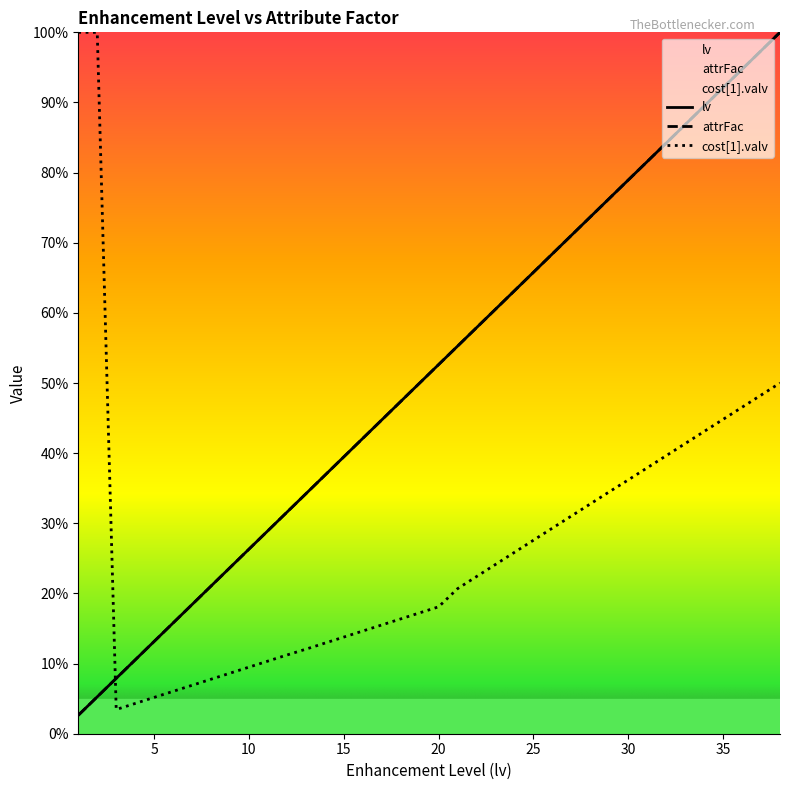

True or false: attrFac and lv intersect in this chart.

False